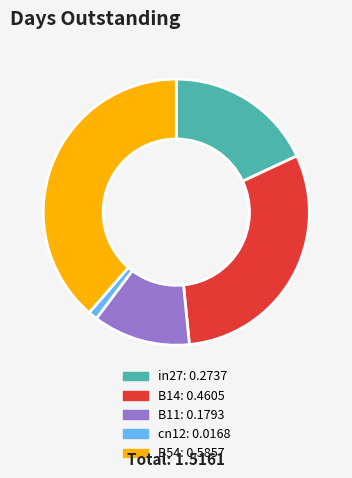

Rank the categories by value from lowest to highest.

cn12, B11, in27, B14, B54